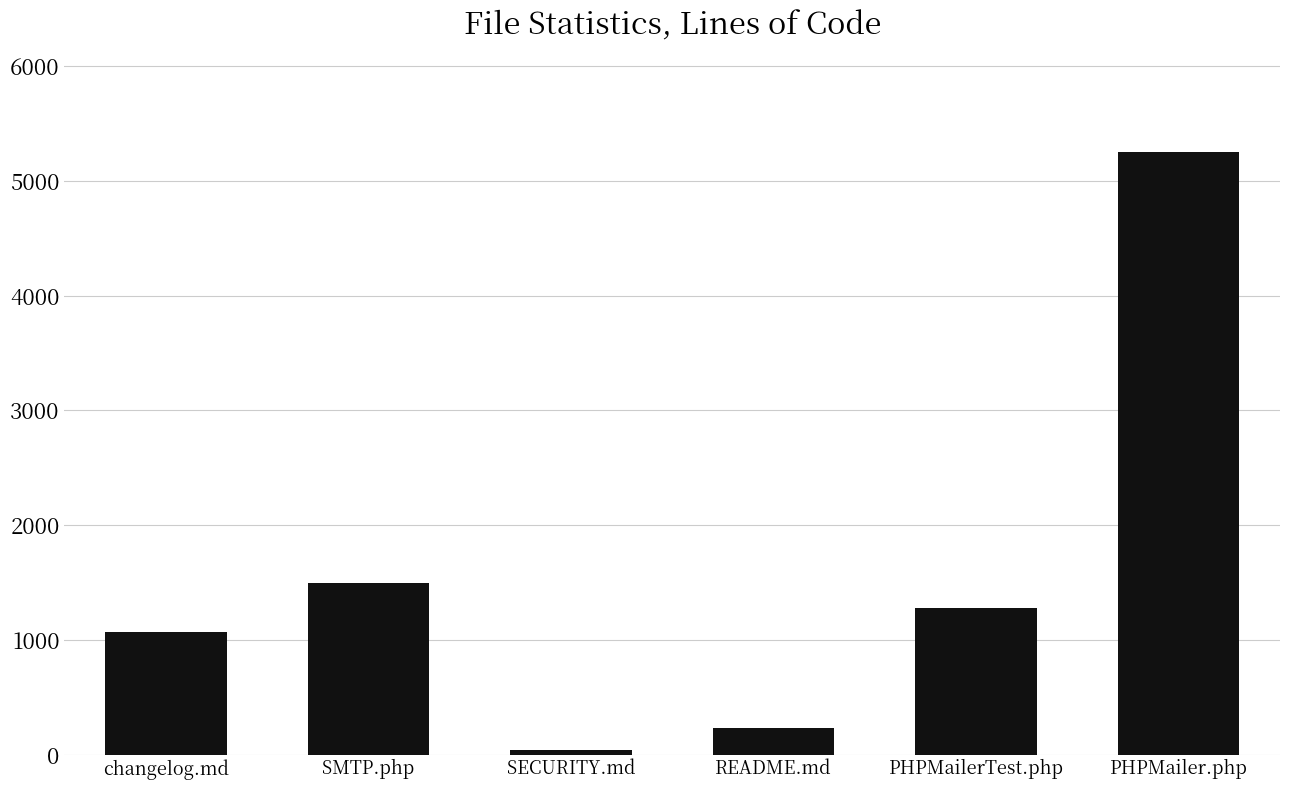

What is the minimum value shown in the chart?

37